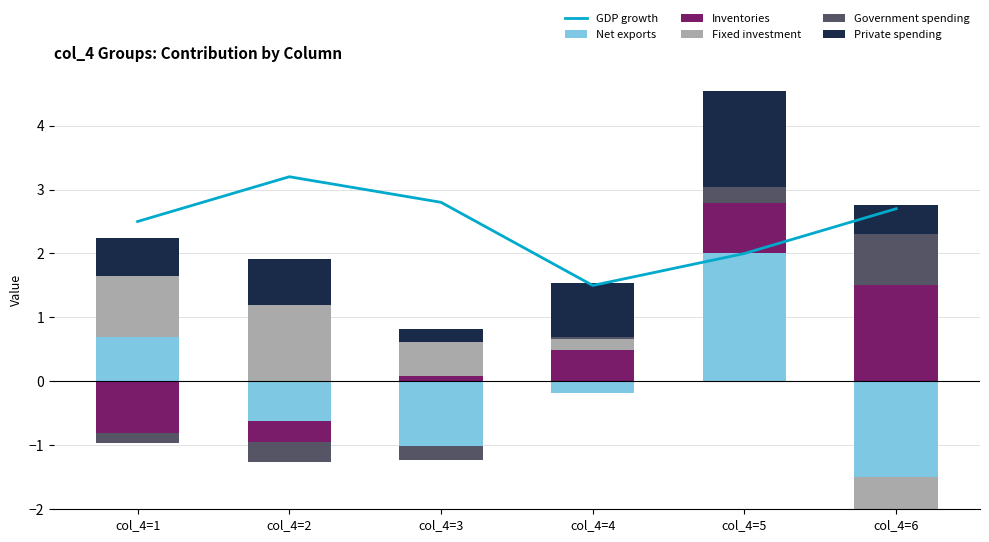

Rank the series by their maximum value, from highest to lowest.

GDP growth, Net exports, Inventories, Private spending, Fixed investment, Government spending